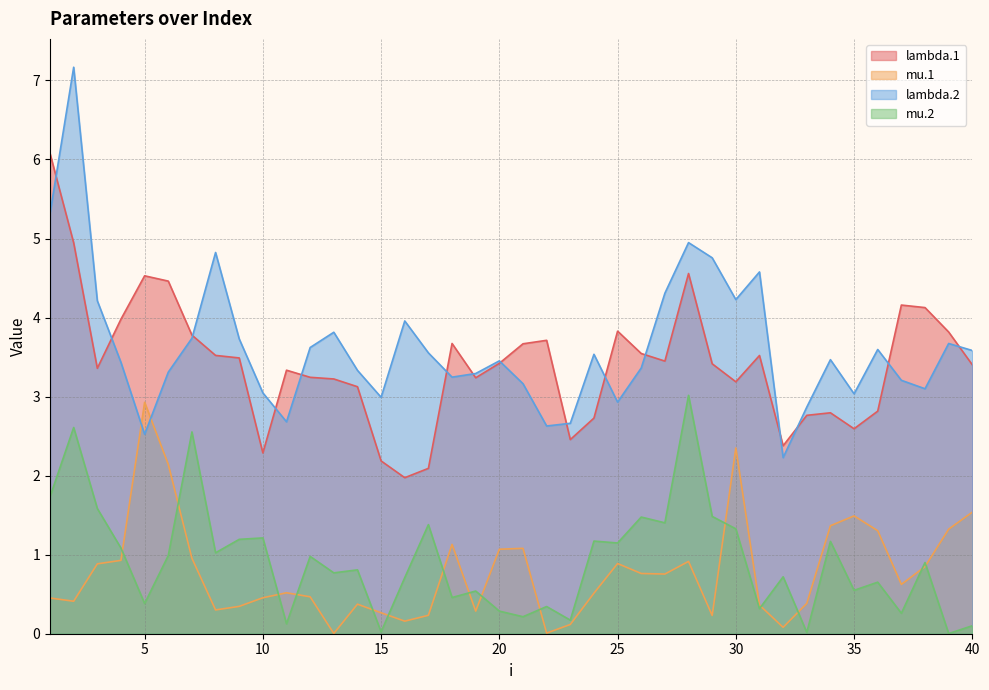

True or false: mu.2 and lambda.1 cross at least once.

False